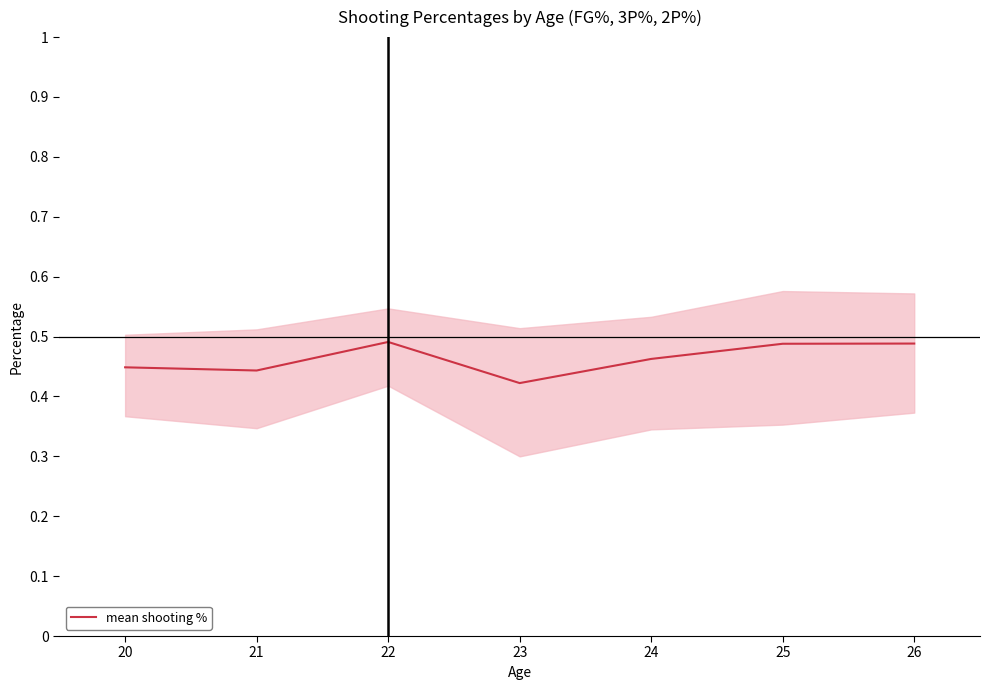

What is the sum of all values?

3.2